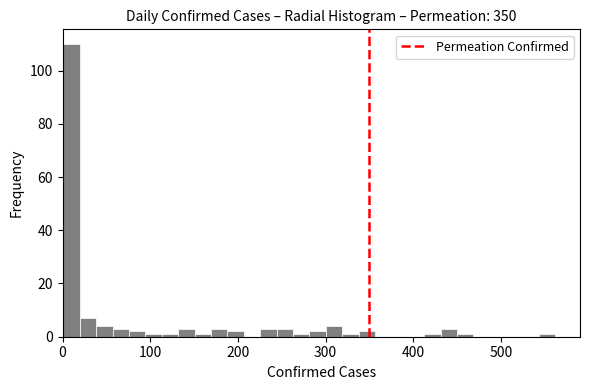

Read against the x-axis, roughly where is the centre of the tallest bar?

10